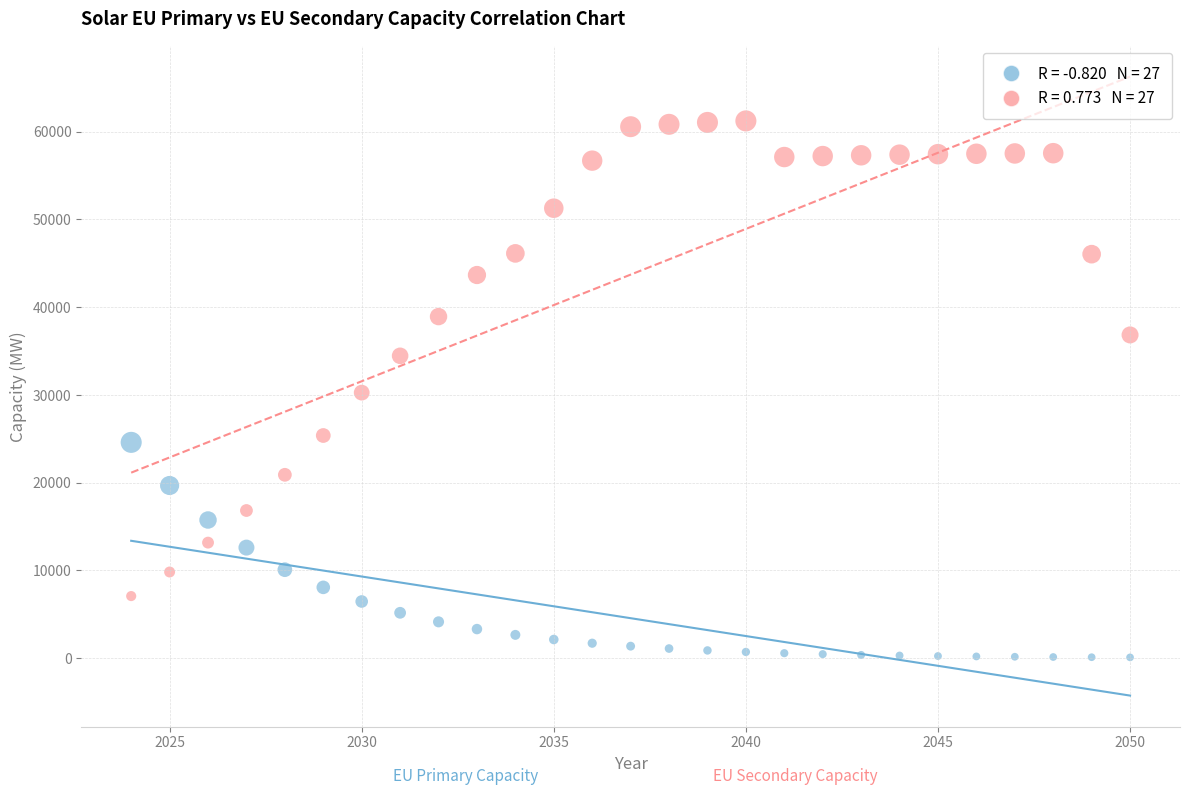

Across all data points, what is the range of X values (max minus min)?

26.0